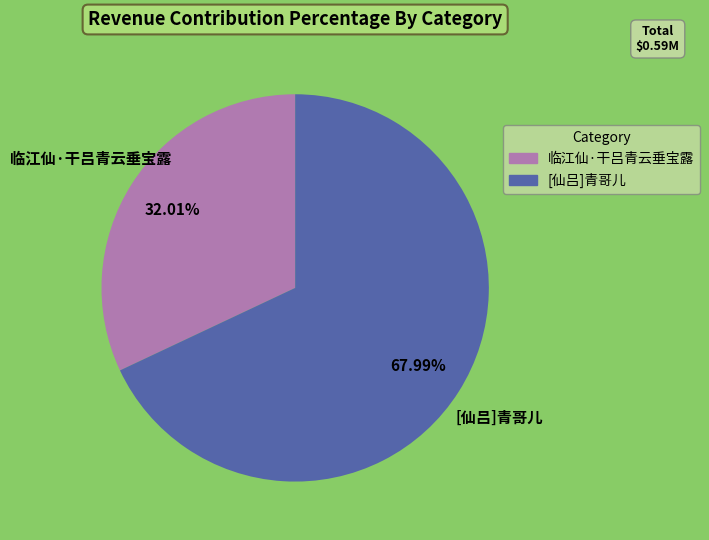

Do [仙吕]青哥儿 and 临江仙·干吕青云垂宝露 together represent more than half of the pie?

Yes